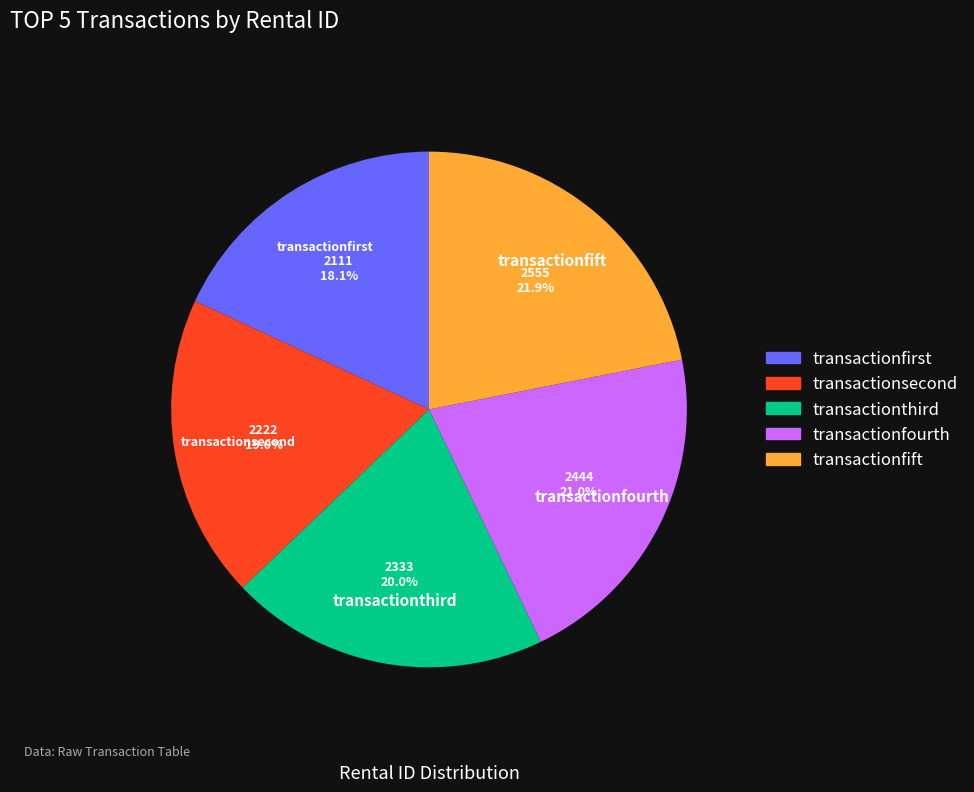

To the nearest percent, what is the difference between the transactionfirst and transactionfift slice percentages?

4%